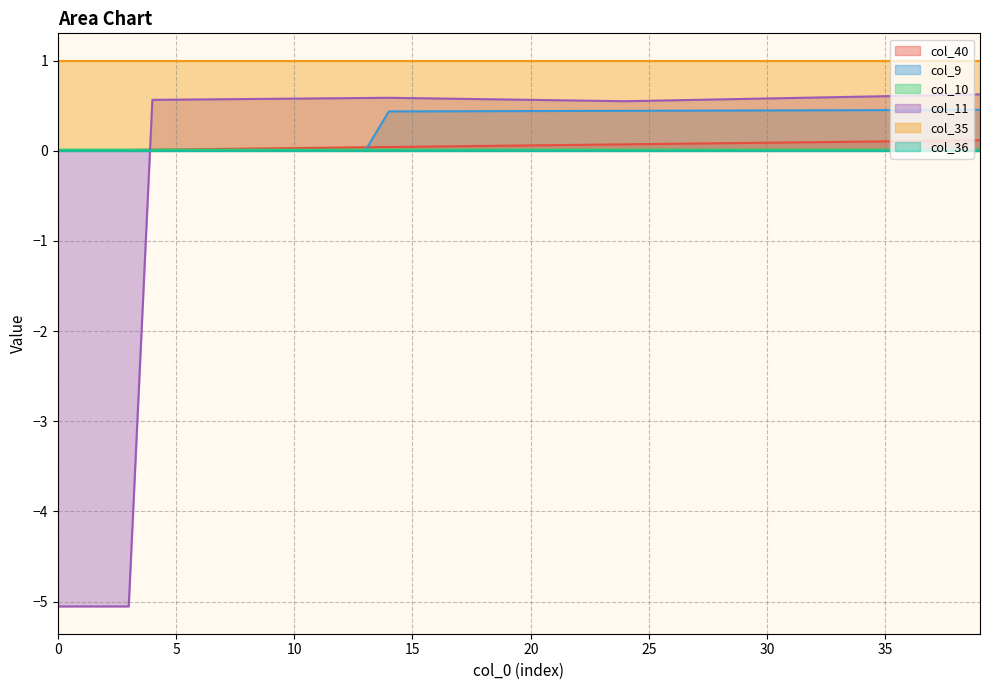

How many lines are shown in the chart?

6